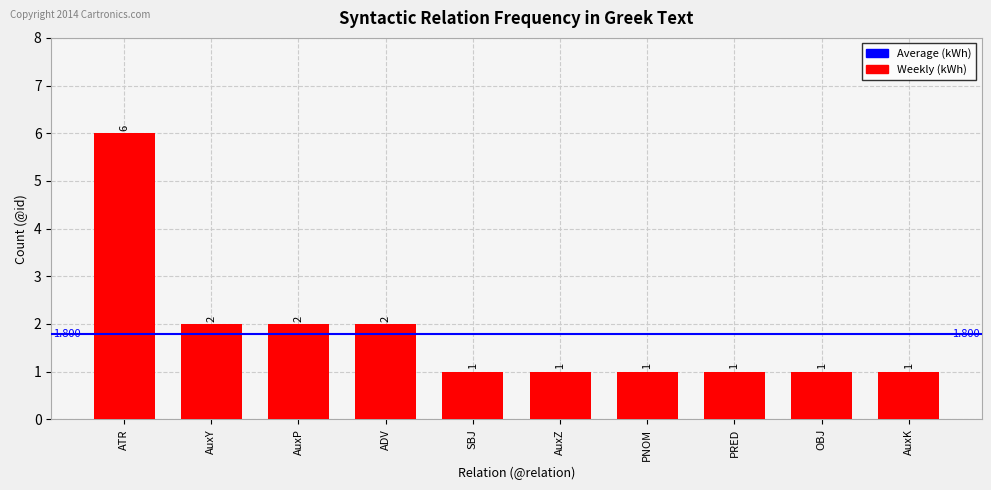

Which has a higher value, AuxY or SBJ?

AuxY